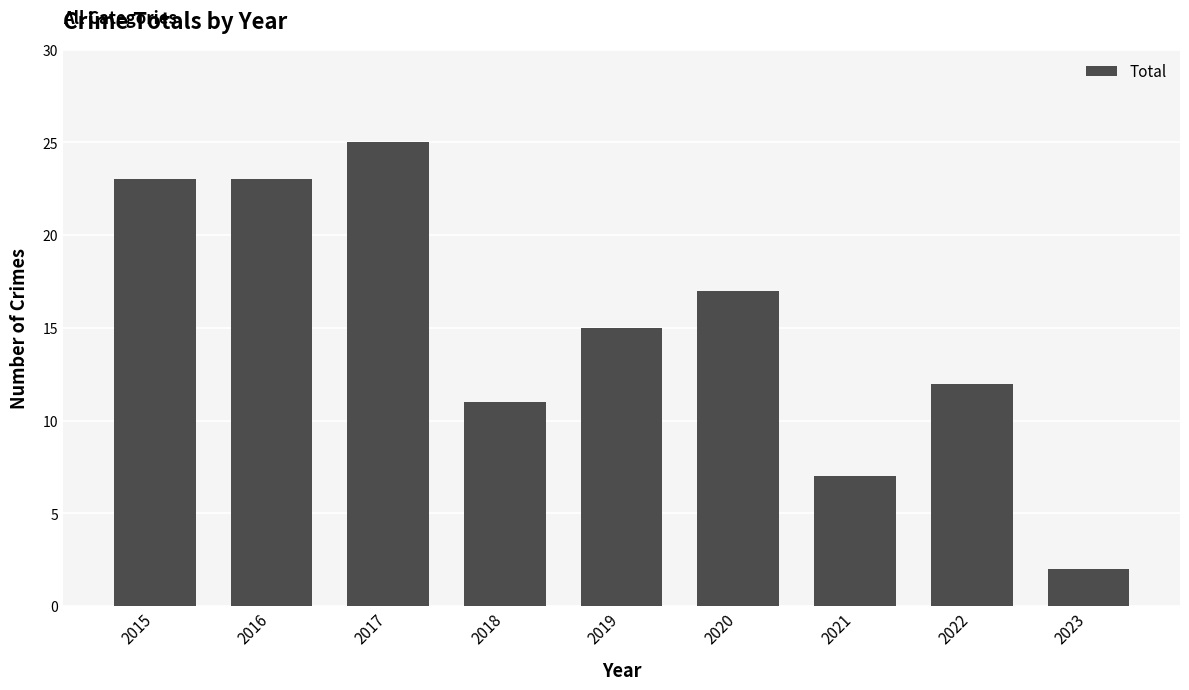

What is the change in value from 2021 to 2023?

-5